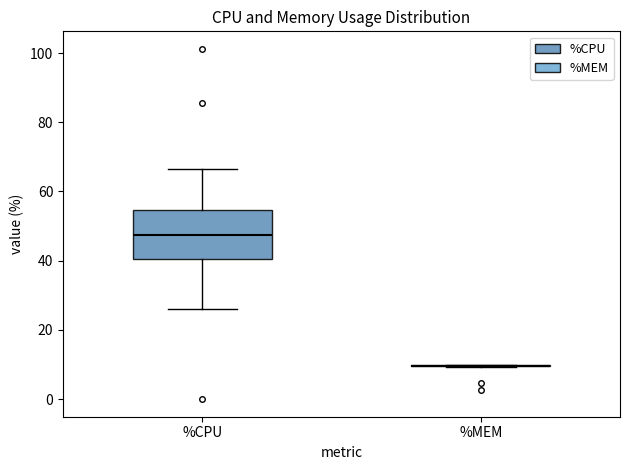

Reading left to right, read every box against the y-axis: the position of its median line, the range the box covers, and the ends of its whiskers. The values are not printed on the chart, so give them approximately, as read against the axis.

%CPU: median 48, box 40 to 54, whiskers 26 to 66
%MEM: box collapsed to a line at 10, whiskers 10 to 10